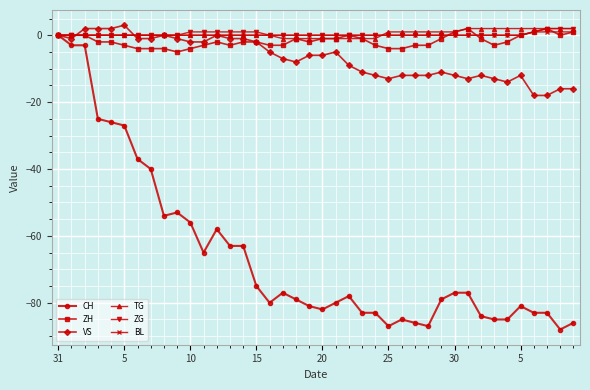

Which series has the largest range (max minus min)?

CH